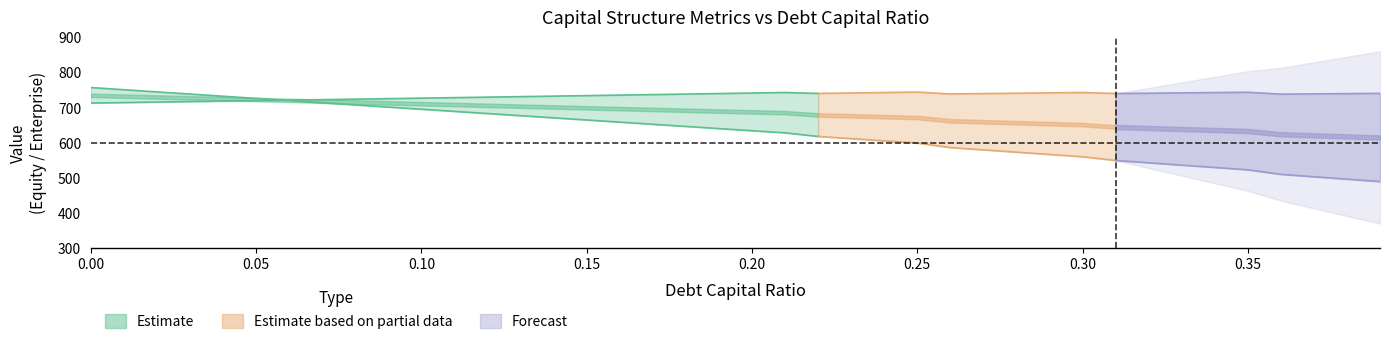

True or false: enterprise_value and equity_value intersect in this chart.

True